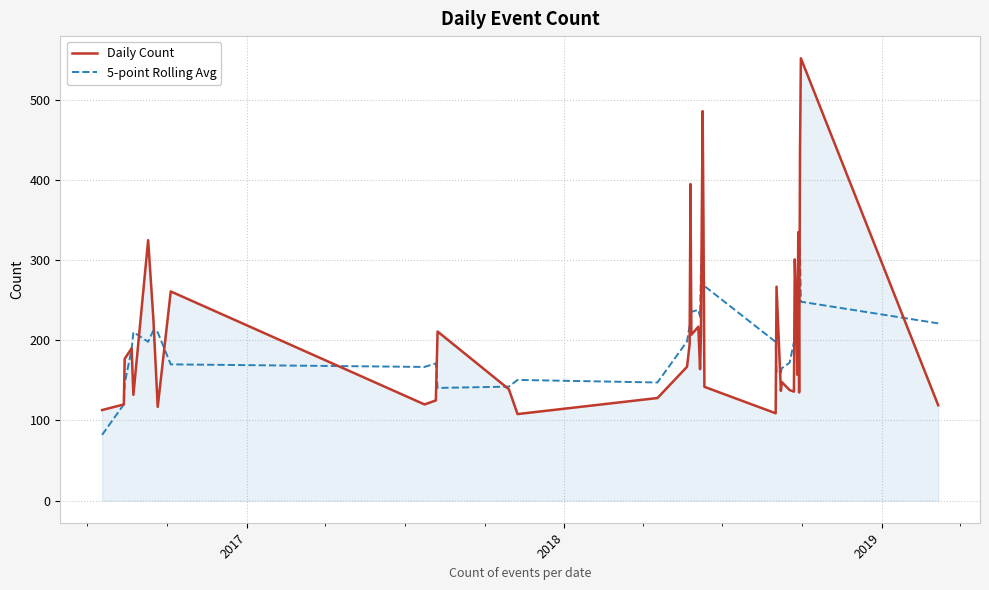

What is the lowest value of the Daily Count series?

108.0